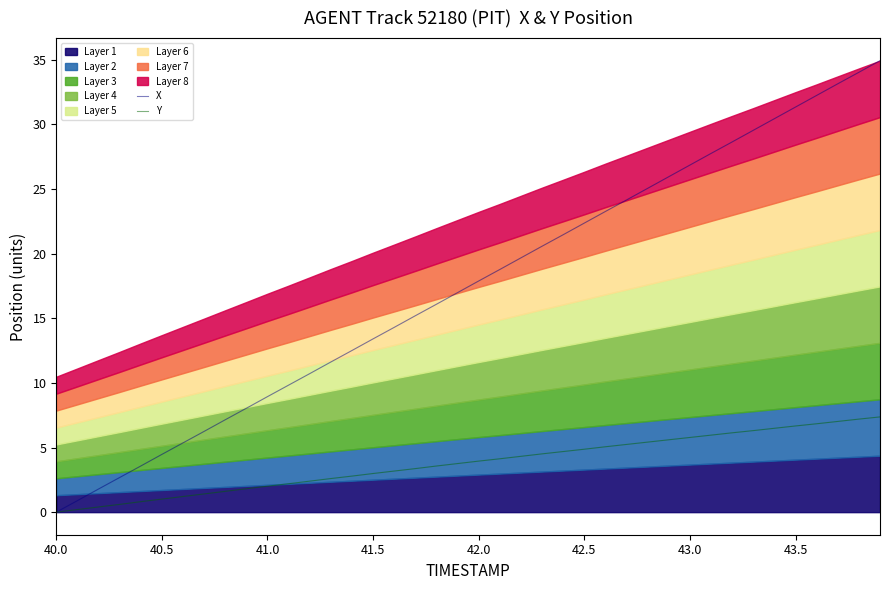

What is the difference between the second highest and second lowest values in the X series?

33.2